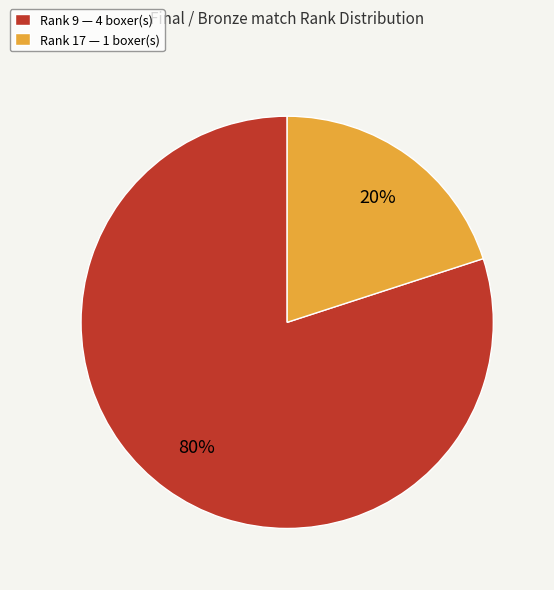

To the nearest percent, what portion does Rank 17 — 1 boxer(s) represent?

20%